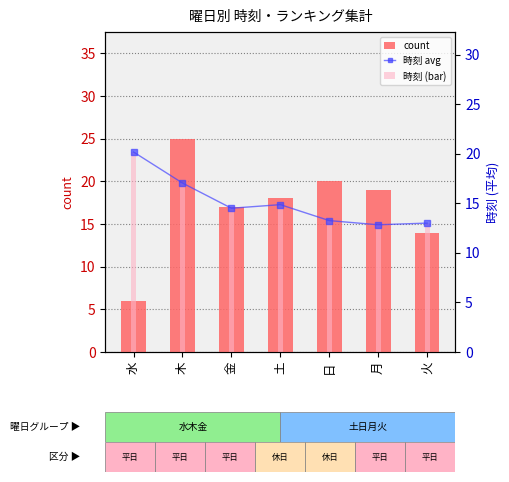

Reading left to right, transcribe all the data shown in this chart.

count: 水=6.0	木=25.0	金=17.0	土=18.0	日=20.0	月=19.0	火=14.0
時刻 avg: 水=20.2	木=17.0	金=14.5	土=14.9	日=13.2	月=12.8	火=13.0
時刻 (bar): 水=20.2	木=17.0	金=14.5	土=14.9	日=13.2	月=12.8	火=13.0